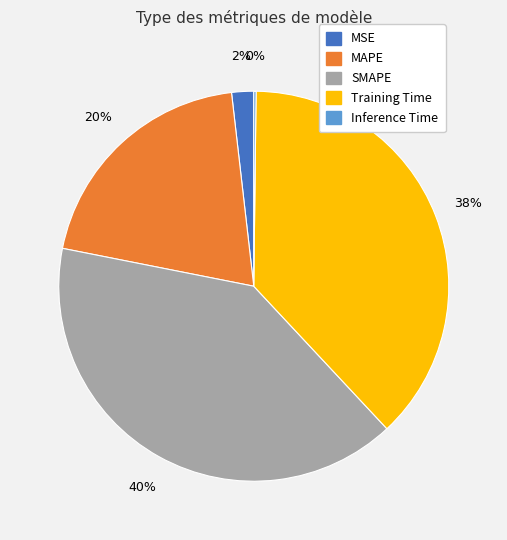

Is it true that Training Time is 27% of the pie?

False